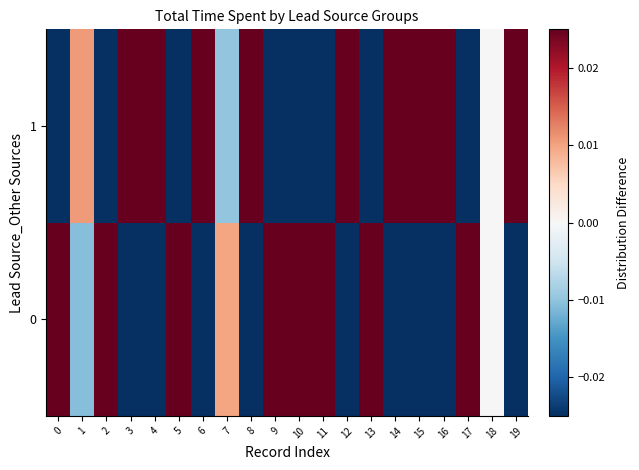

What is the smallest value displayed?

-0.4